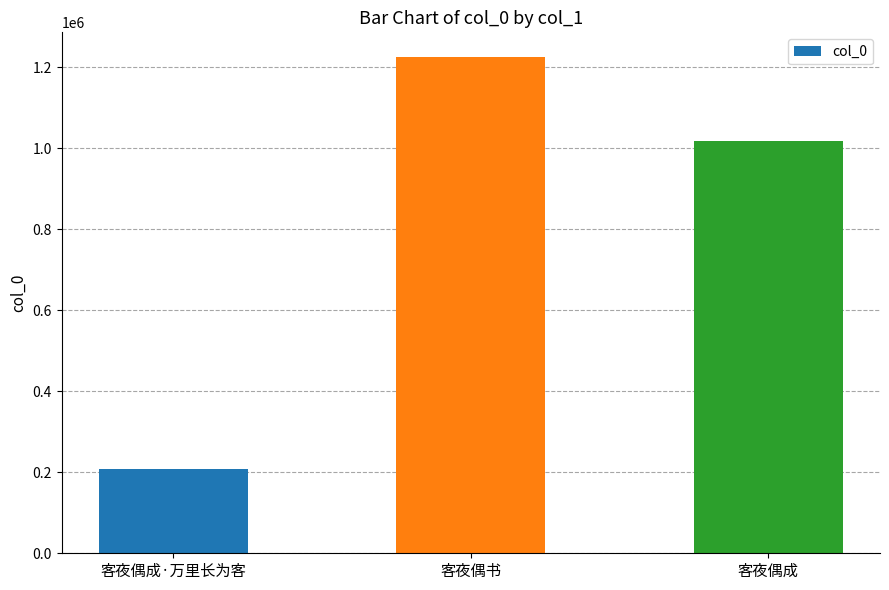

Rank the categories by value from highest to lowest.

客夜偶书, 客夜偶成, 客夜偶成·万里长为客